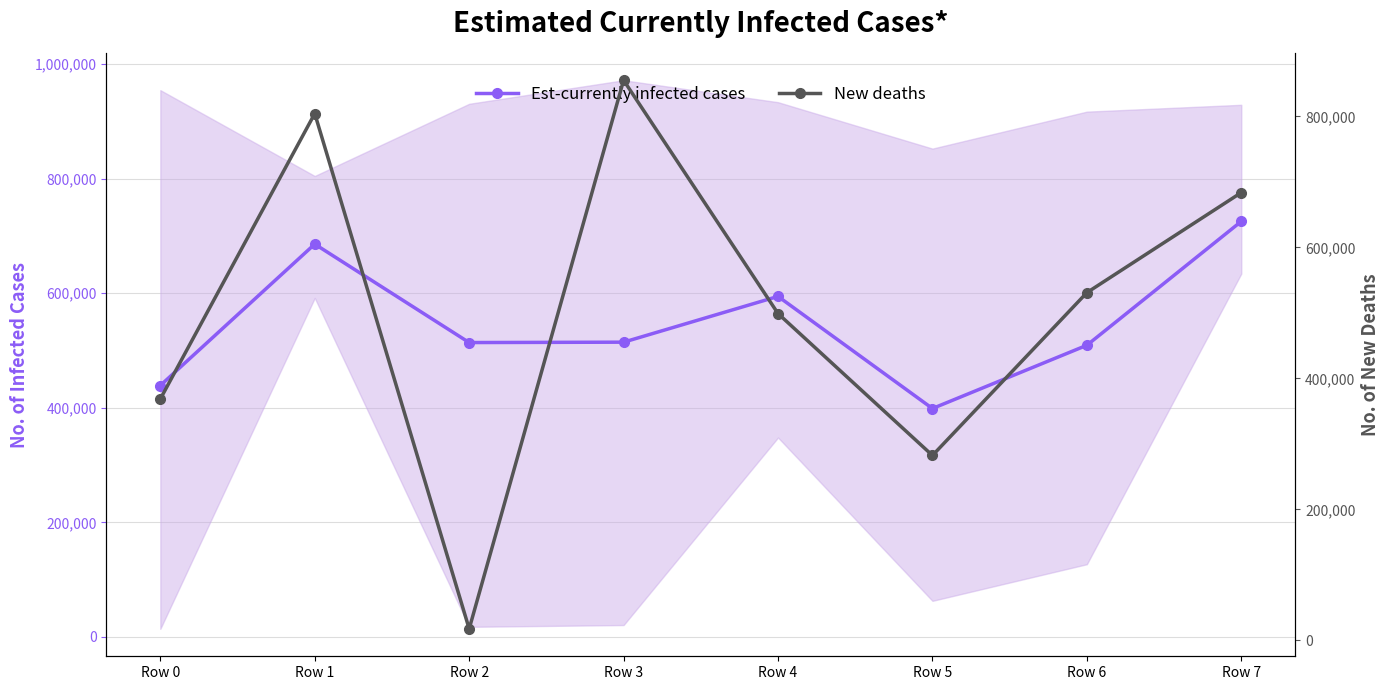

At which category does the chart reach its peak across all series?

Row 3